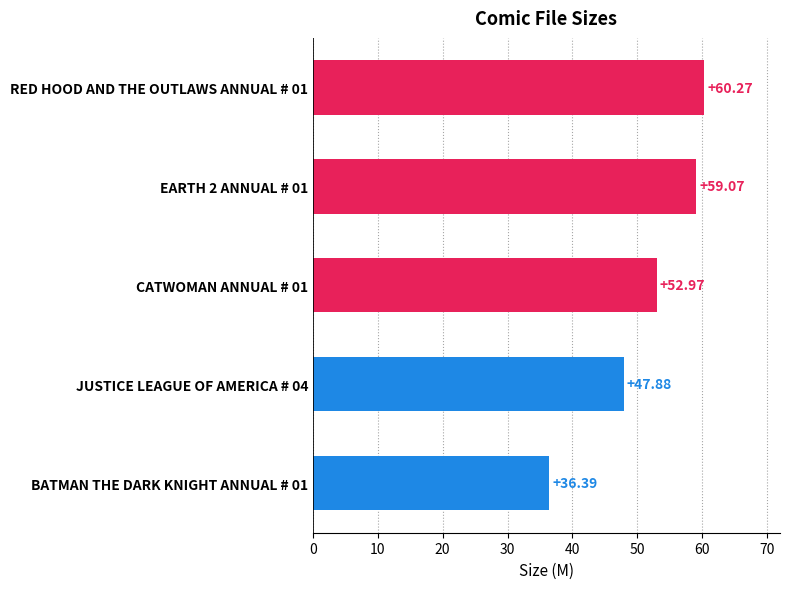

Rank the categories by value from highest to lowest.

RED HOOD AND THE OUTLAWS ANNUAL # 01, EARTH 2 ANNUAL # 01, CATWOMAN ANNUAL # 01, JUSTICE LEAGUE OF AMERICA # 04, BATMAN THE DARK KNIGHT ANNUAL # 01